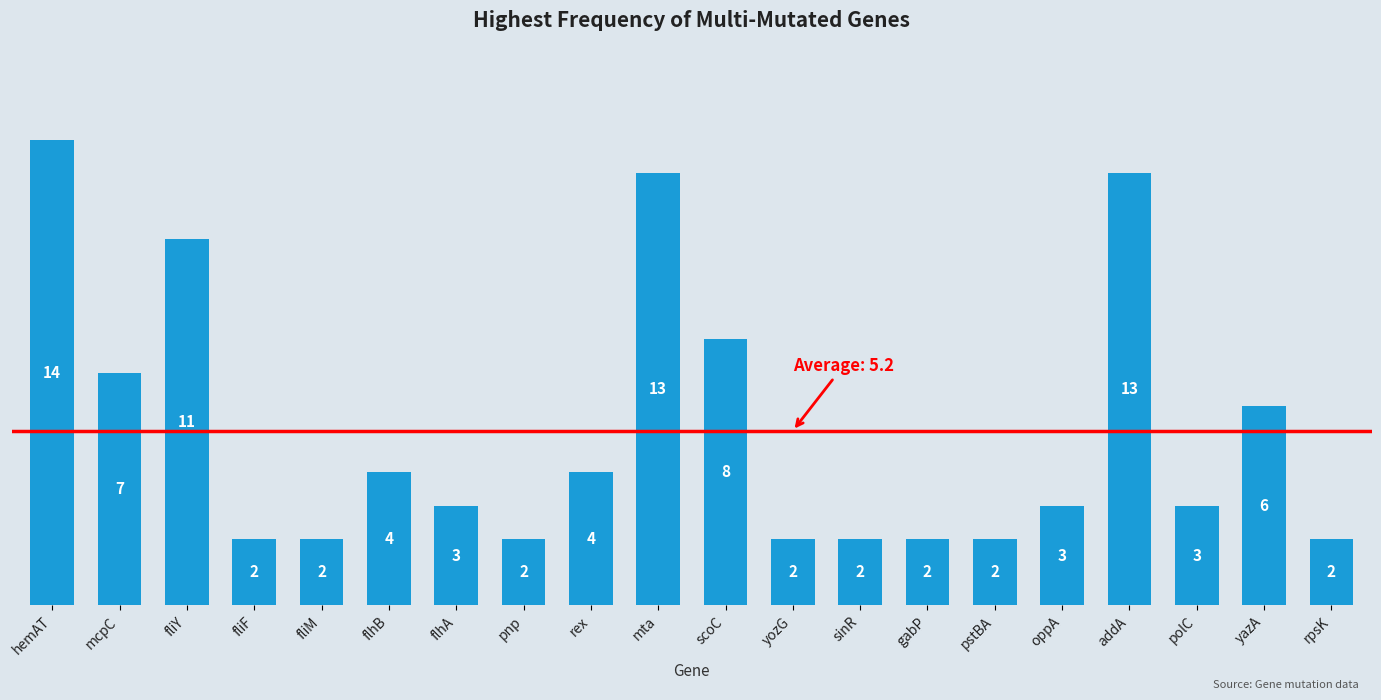

What is the greatest value displayed?

14